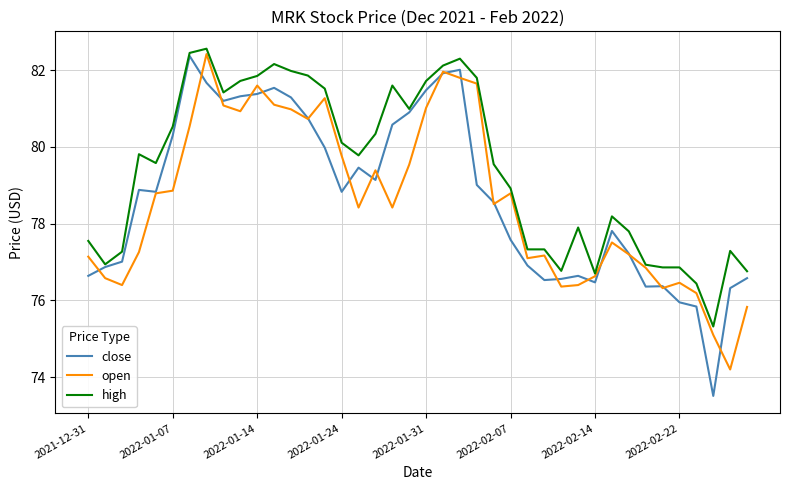

Does the chart display data point markers on the line(s)?

No